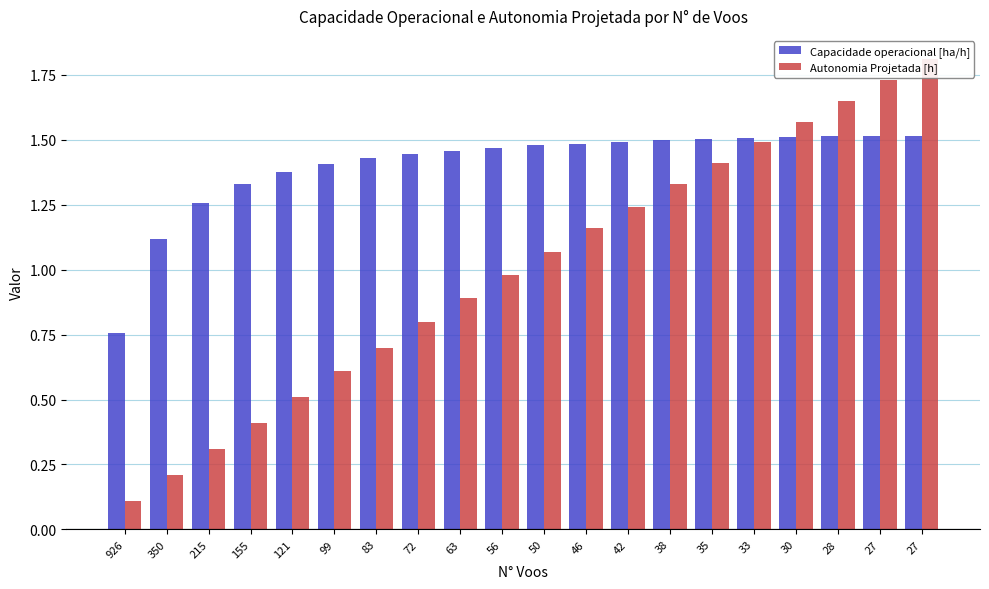

At how many categories does at least one series exceed 0?

20